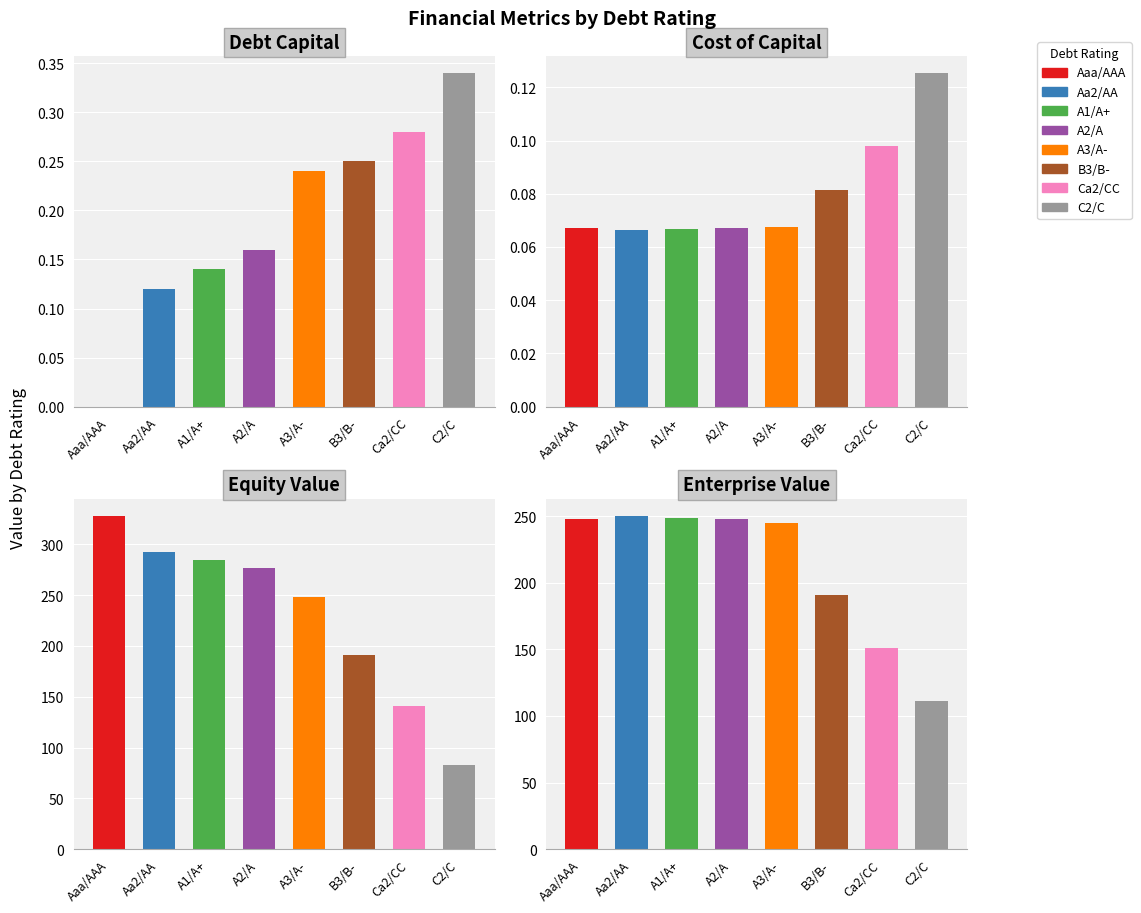

Is it true that equity_value equals 82.5 at C2/C?

True